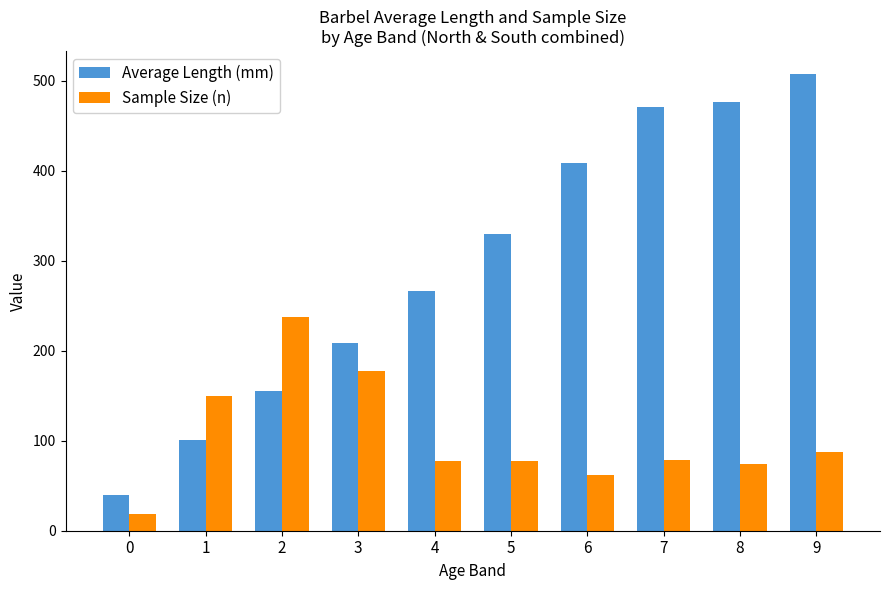

At which label is Average Length (mm) closest to 273?

4